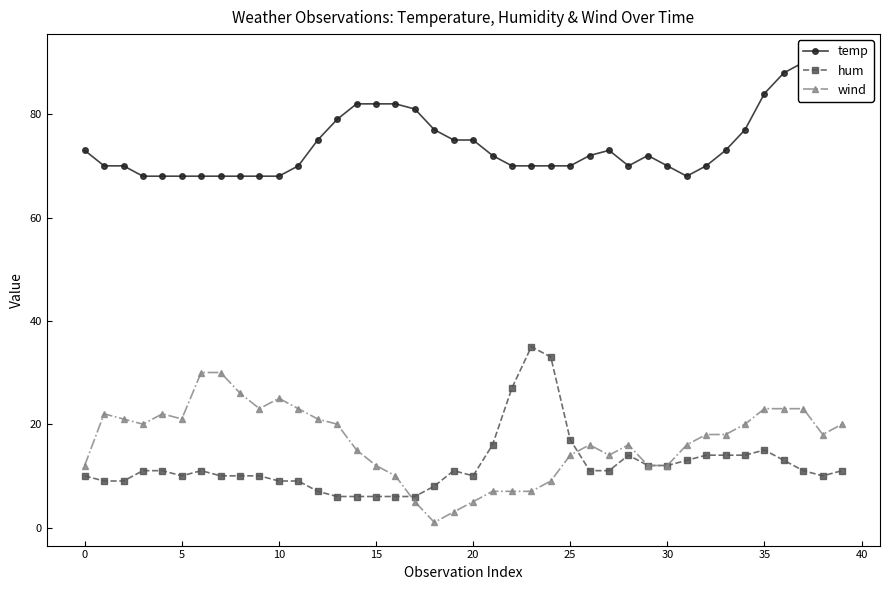

True or false: temp and hum intersect in this chart.

False